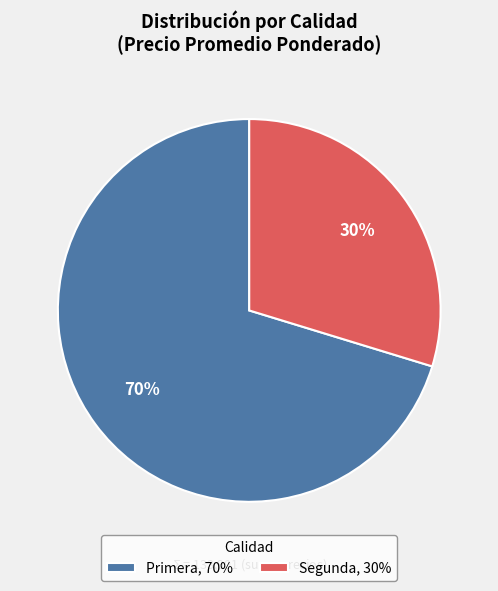

The Segunda, 30% slice represents 21% of the pie. True or false?

False